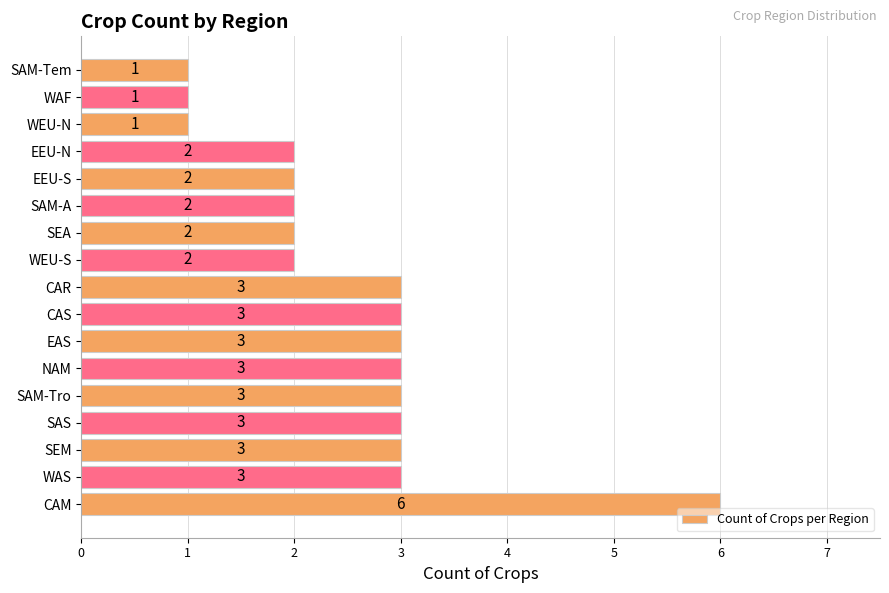

What is the sum of the values at SEA and SAM-Tro?

5